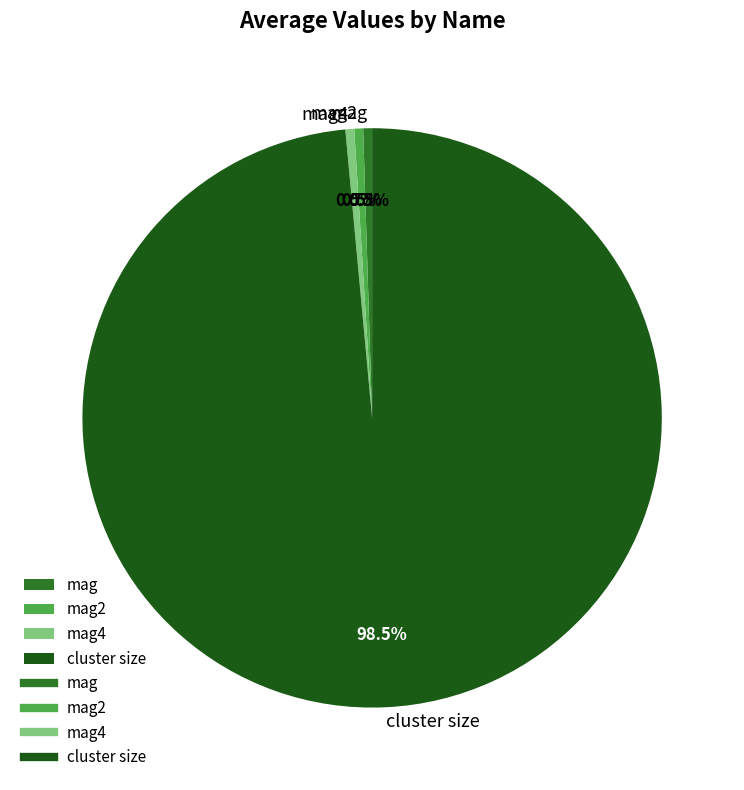

Do cluster size and mag2 together represent more than half of the pie?

Yes